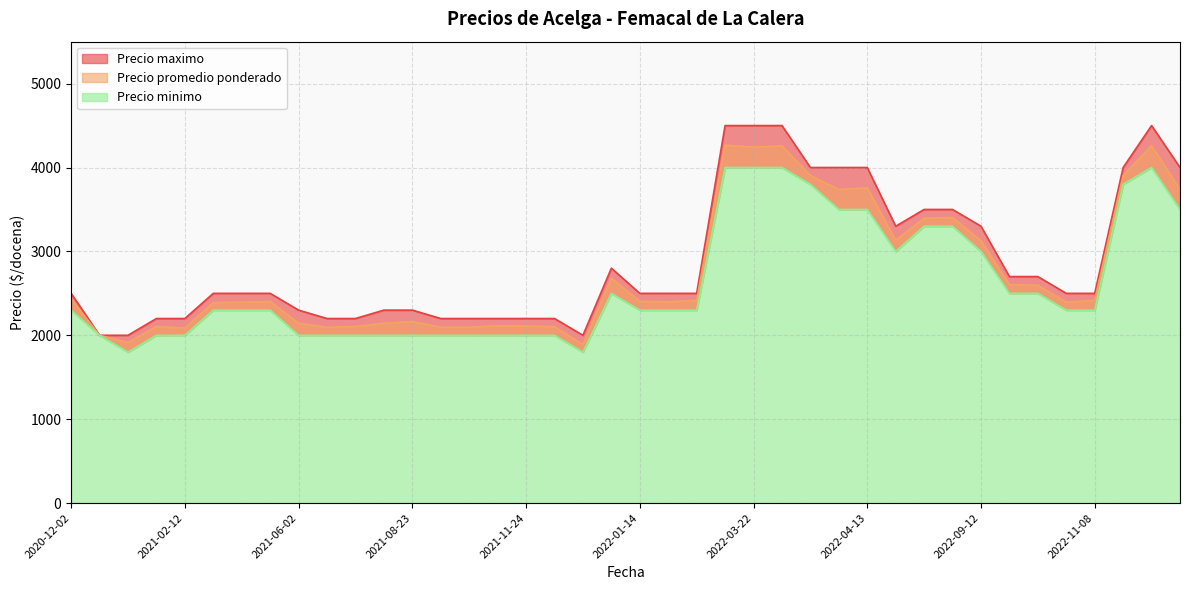

What is the maximum value shown in the chart?

4500